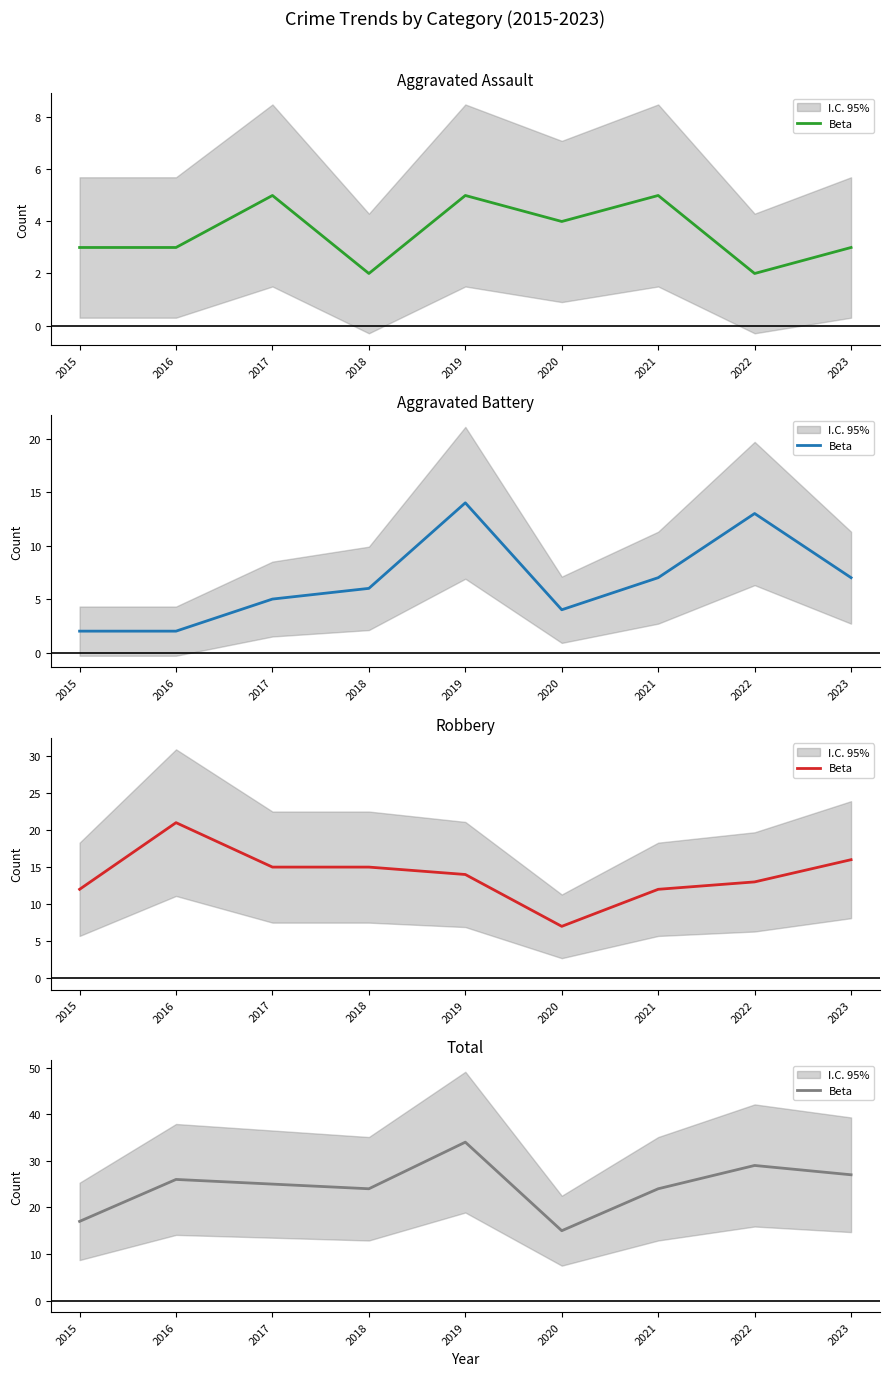

What is the sum of the values at 2022 and 2021?

53